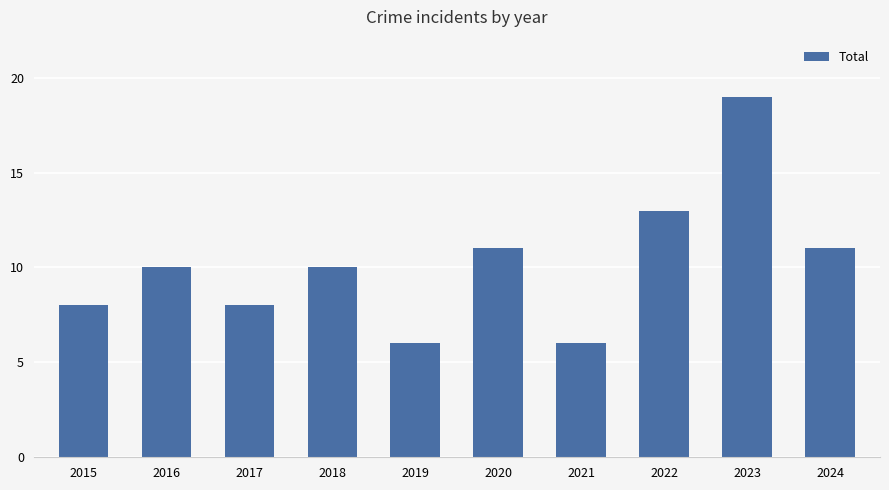

What is the difference between the maximum and minimum values?

13